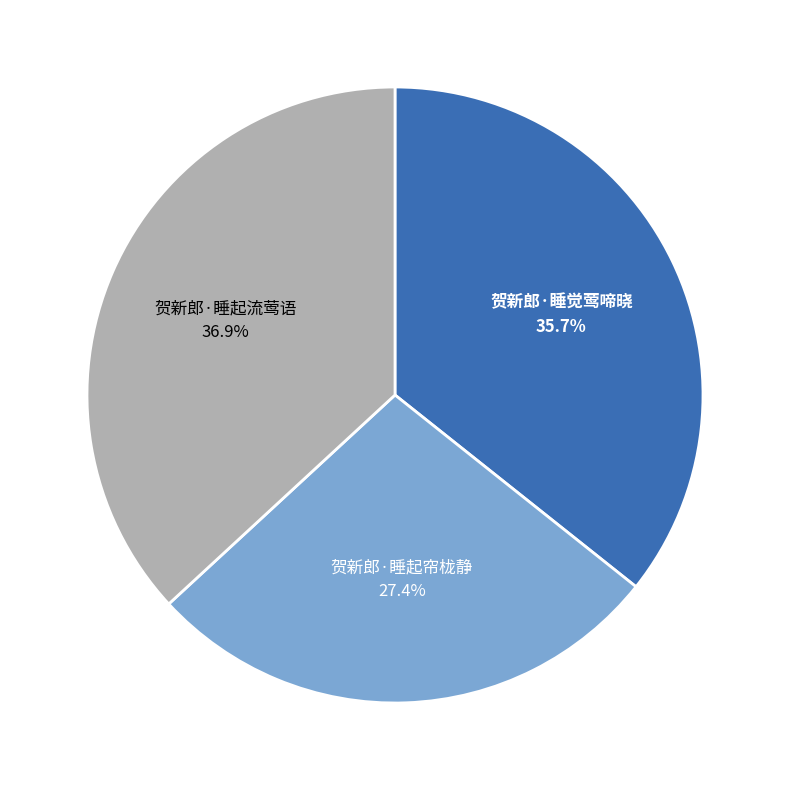

Between 贺新郎·睡觉莺啼晓 and 贺新郎·睡起流莺语, which is larger?

贺新郎·睡起流莺语